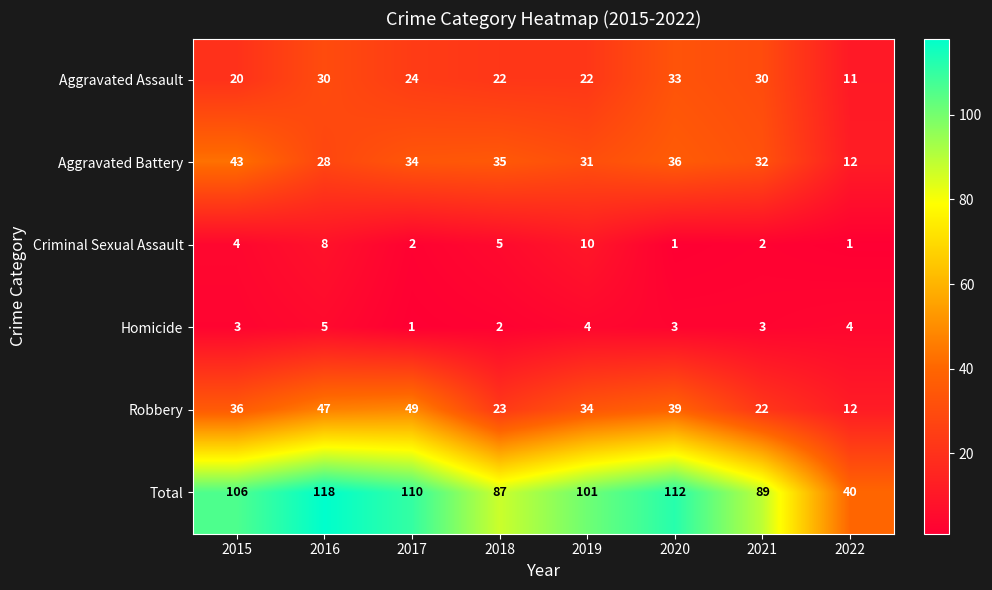

What is the difference between the highest and lowest values at 2018?

85